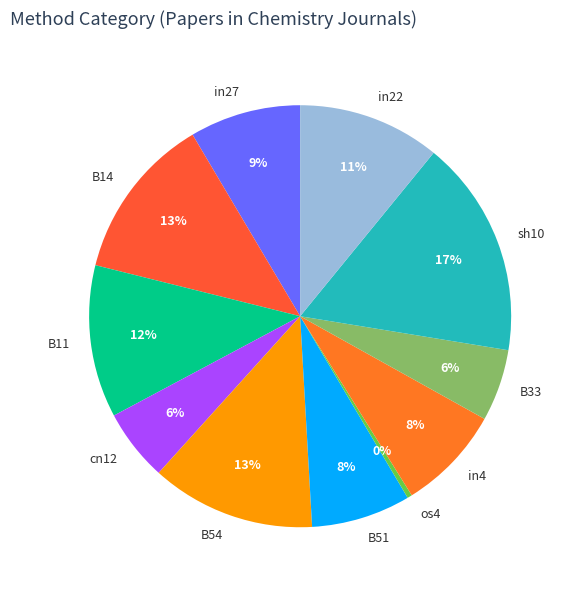

Do B11 and os4 together represent more than half of the pie?

No